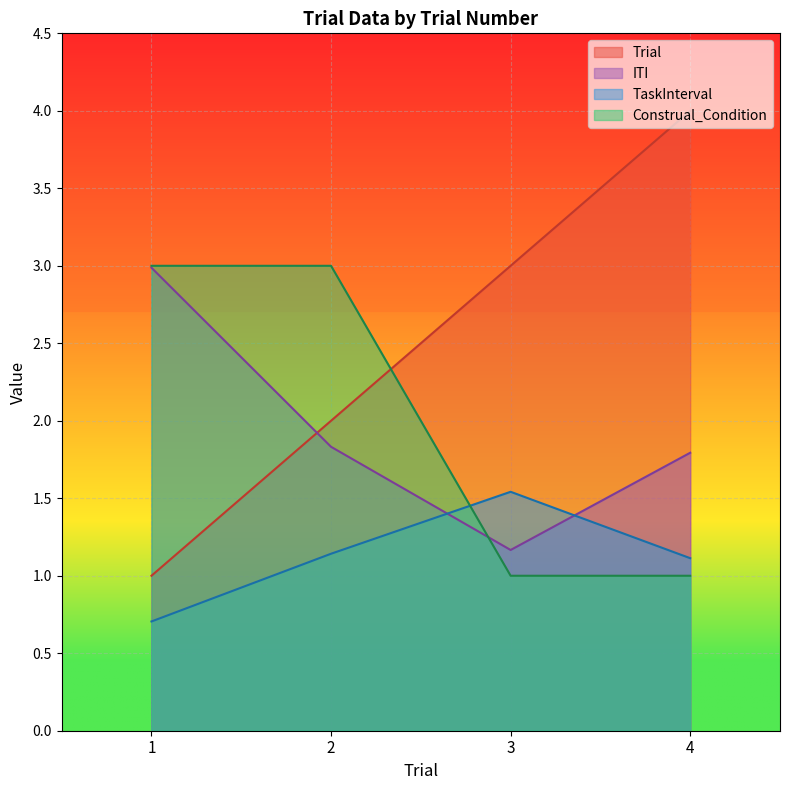

Which category has the lowest value in the Construal_Condition series?

3